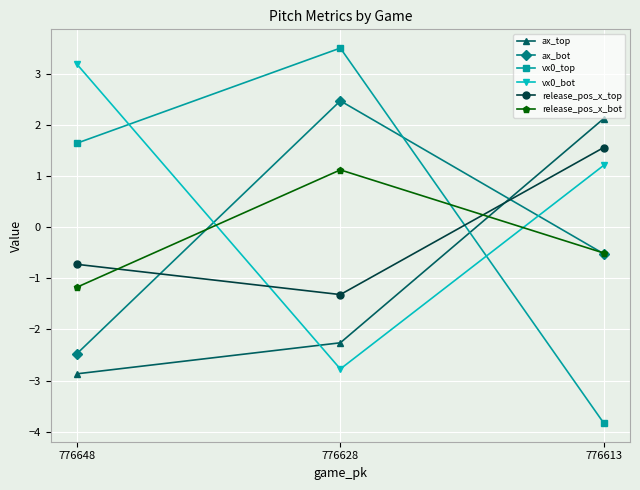

True or false: release_pos_x_top has a value of -1.3 at 776628.

True